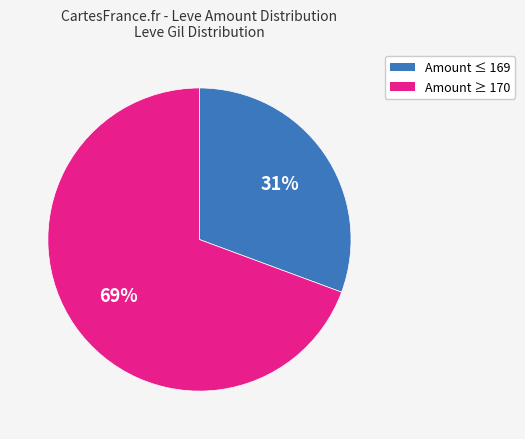

To the nearest percent, what is the average slice percentage?

50%